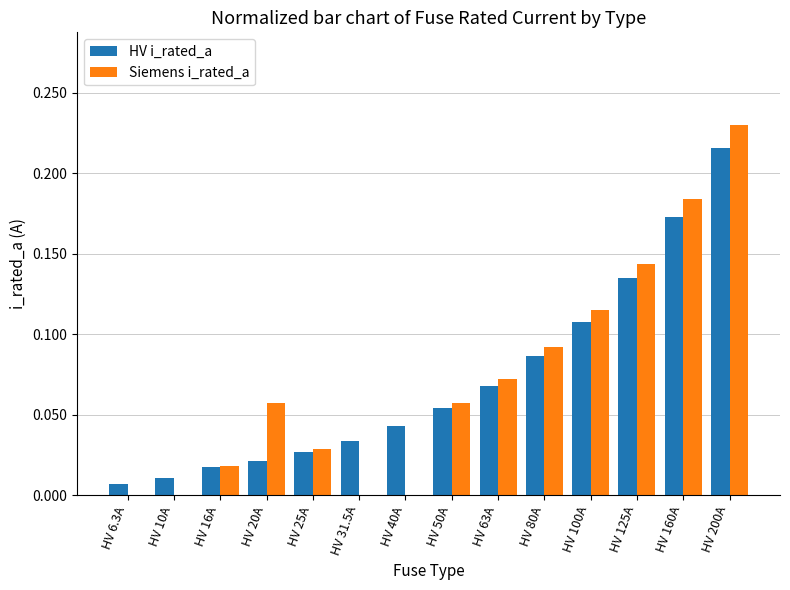

Count the number of categories in the chart.

14